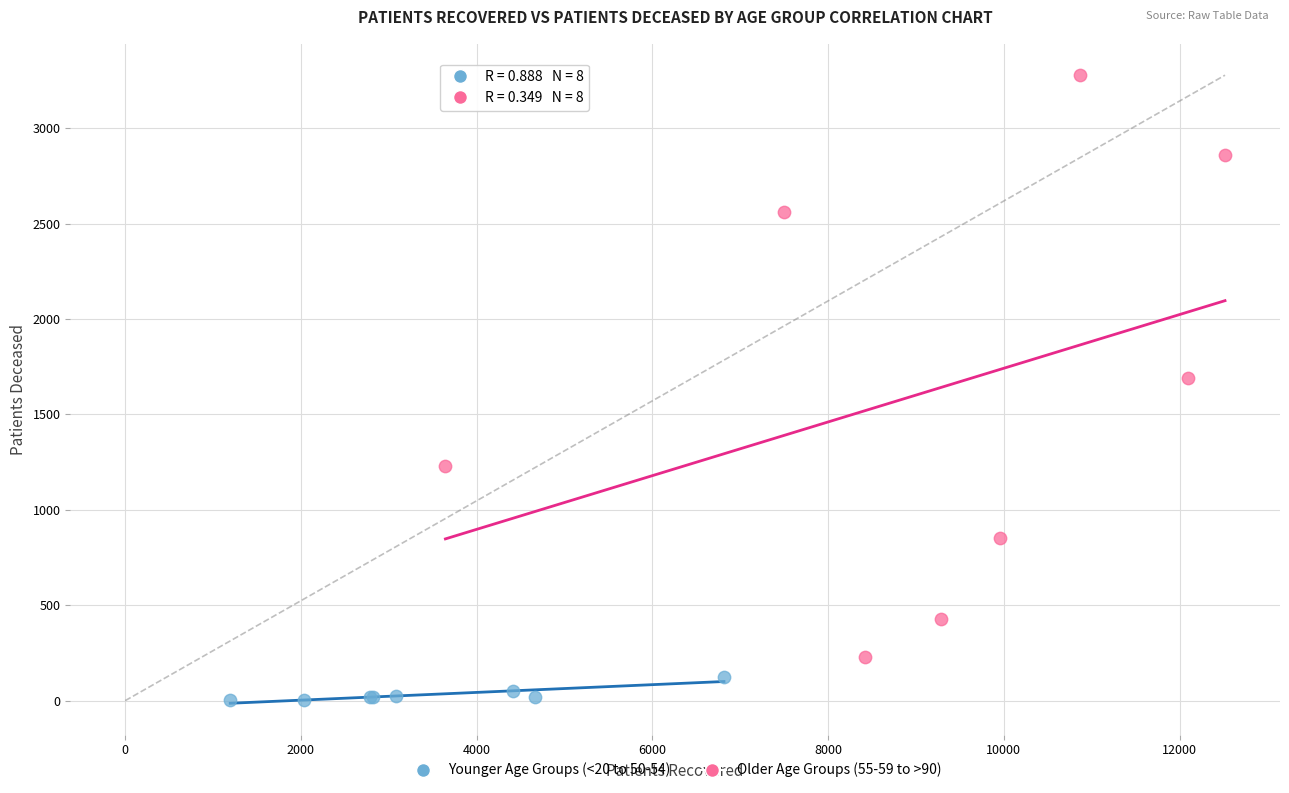

Which series contains the lowest Y value?

Younger Age Groups (<20 to 50-54)